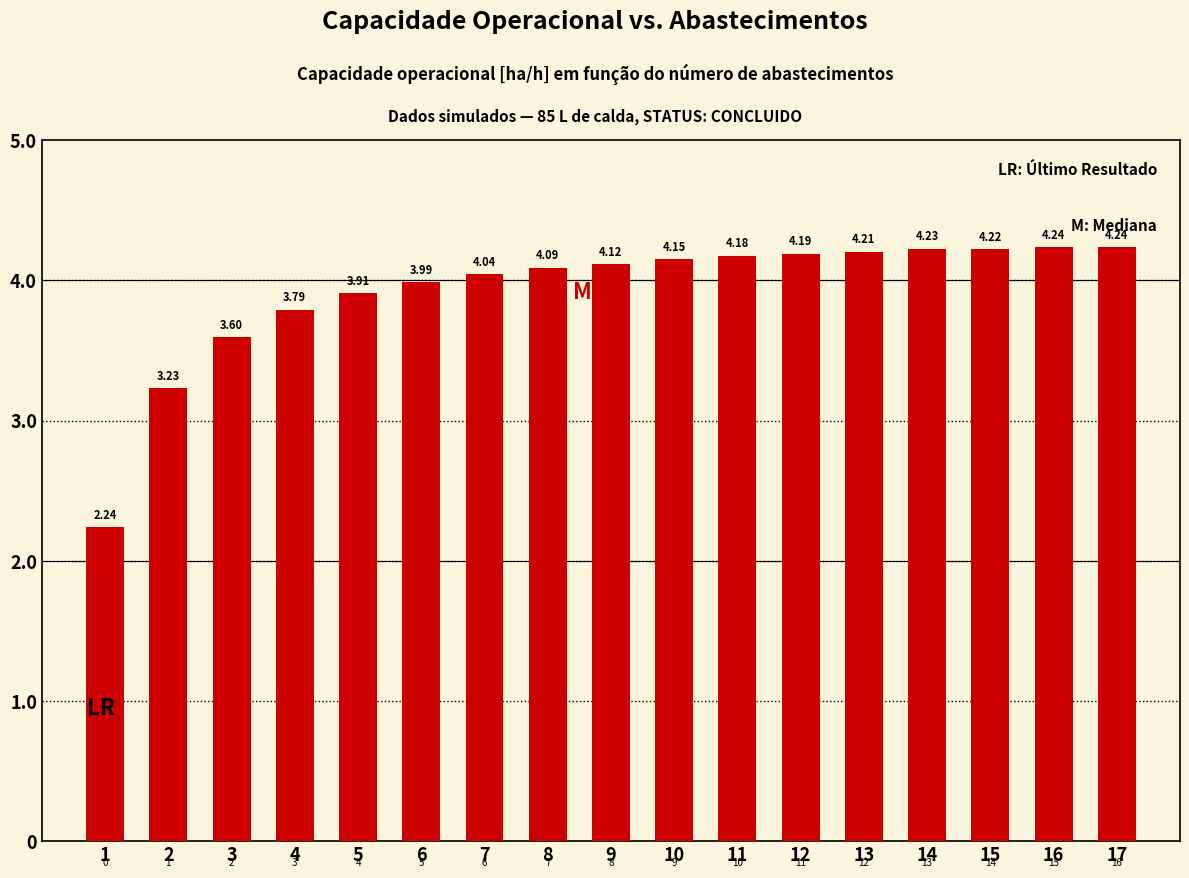

What is the difference between the second highest and second lowest values?

1.0